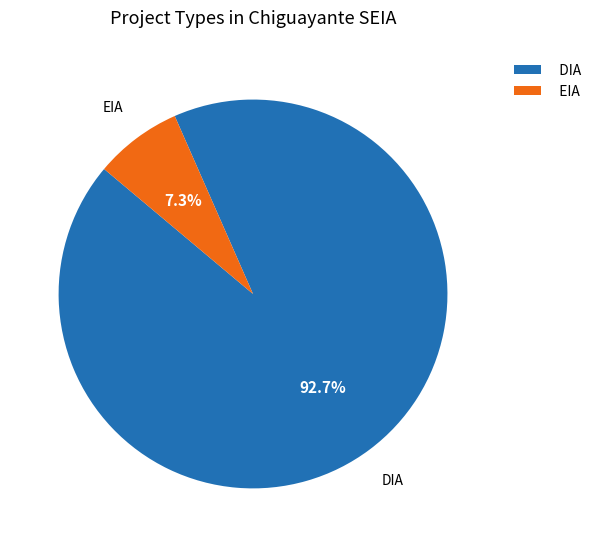

Which slice represents more than half of the pie?

DIA